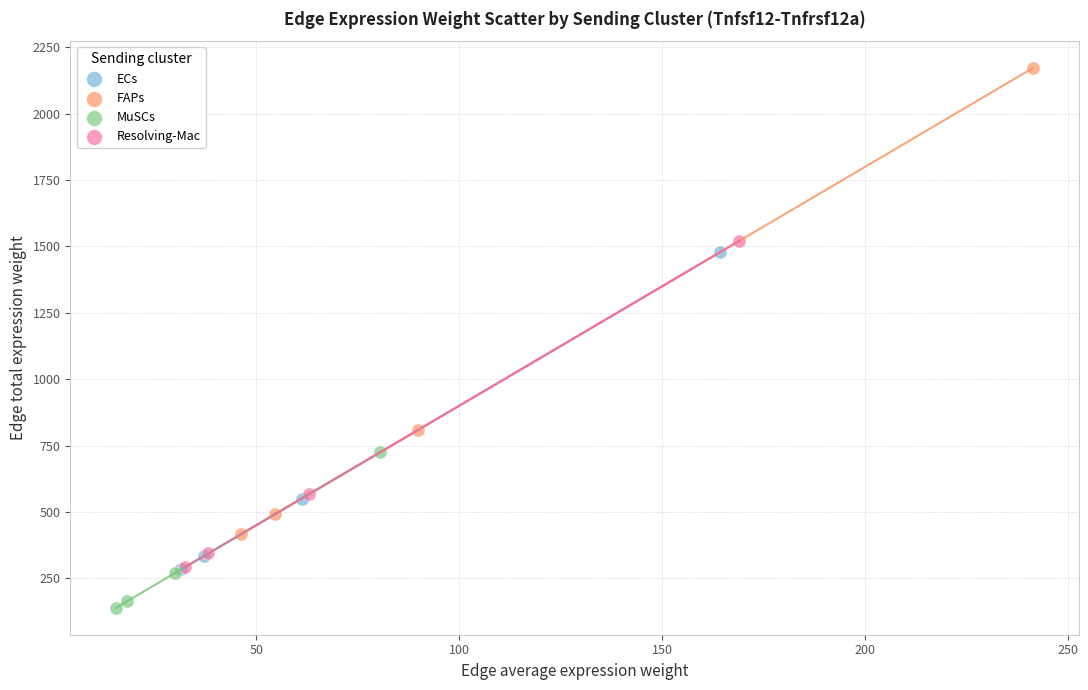

What are all the series names shown in the legend?

ECs, FAPs, MuSCs, Resolving-Mac